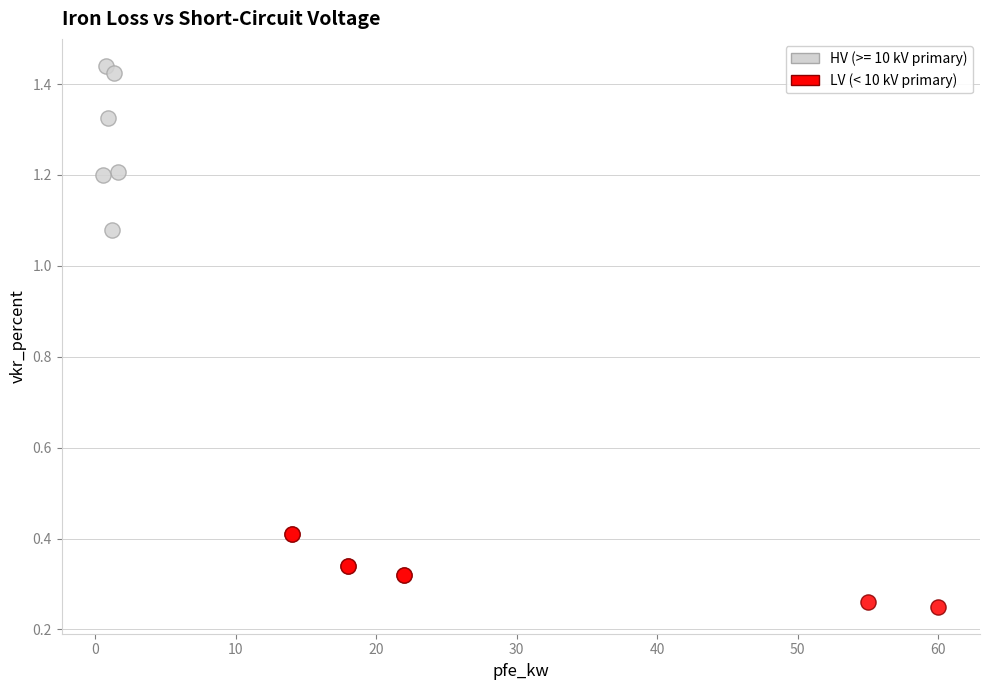

Which series contains the lowest Y value?

HV (>= 10 kV primary)